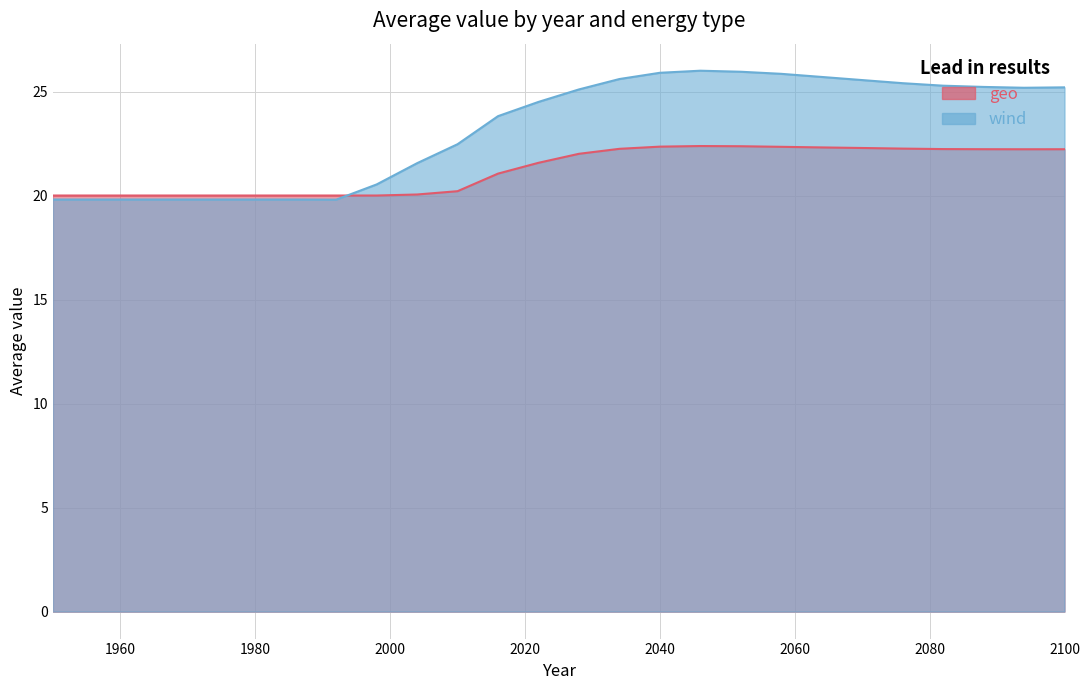

Reading left to right, list all the values displayed in this chart.

geo: 1950=20.0	1956=20.0	1962=20.0	1968=20.0	1974=20.0	1980=20.0	1986=20.0	1992=20.0	1998=20.0	2004=20.0	2010=20.2	2016=21.1	2022=21.6	2028=22.0	2034=22.2	2040=22.3	2046=22.4	2052=22.4	2058=22.3	2064=22.3	2070=22.3	2076=22.3	2082=22.2	2088=22.2	2094=22.2	2100=22.2
wind: 1950=19.8	1956=19.8	1962=19.8	1968=19.8	1974=19.8	1980=19.8	1986=19.8	1992=19.8	1998=20.5	2004=21.6	2010=22.5	2016=23.8	2022=24.5	2028=25.1	2034=25.6	2040=25.9	2046=26.0	2052=25.9	2058=25.9	2064=25.7	2070=25.6	2076=25.4	2082=25.3	2088=25.2	2094=25.2	2100=25.2